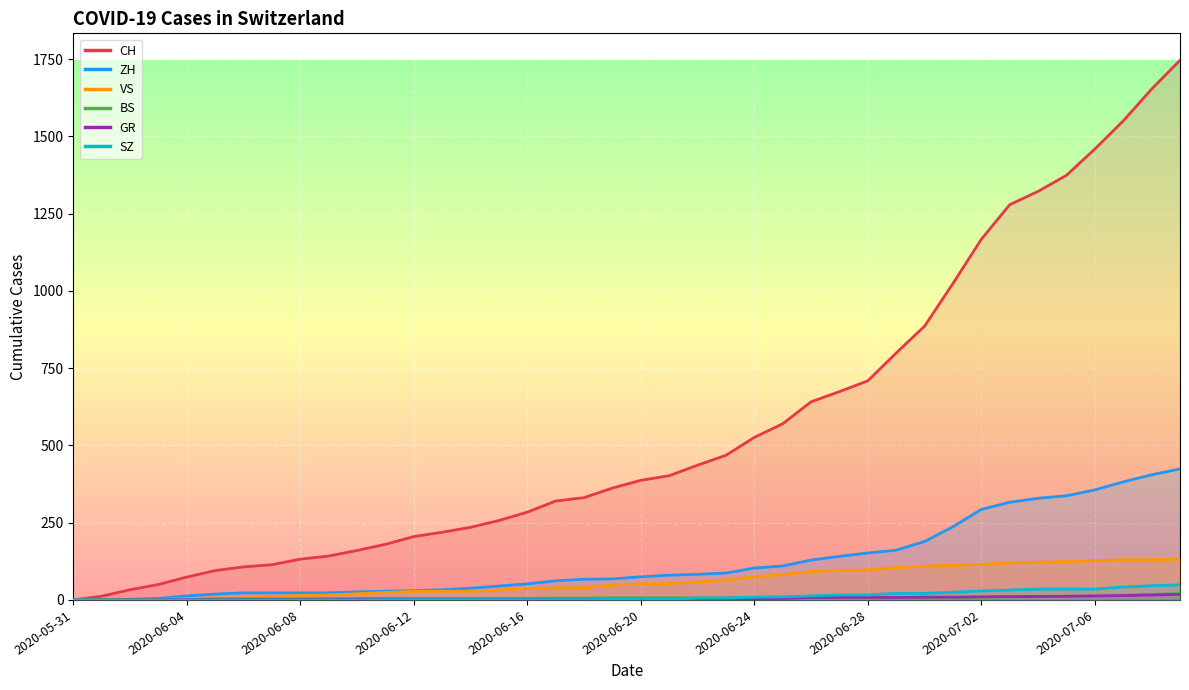

What is the spread (max minus min) of values at 2020-06-04?

74